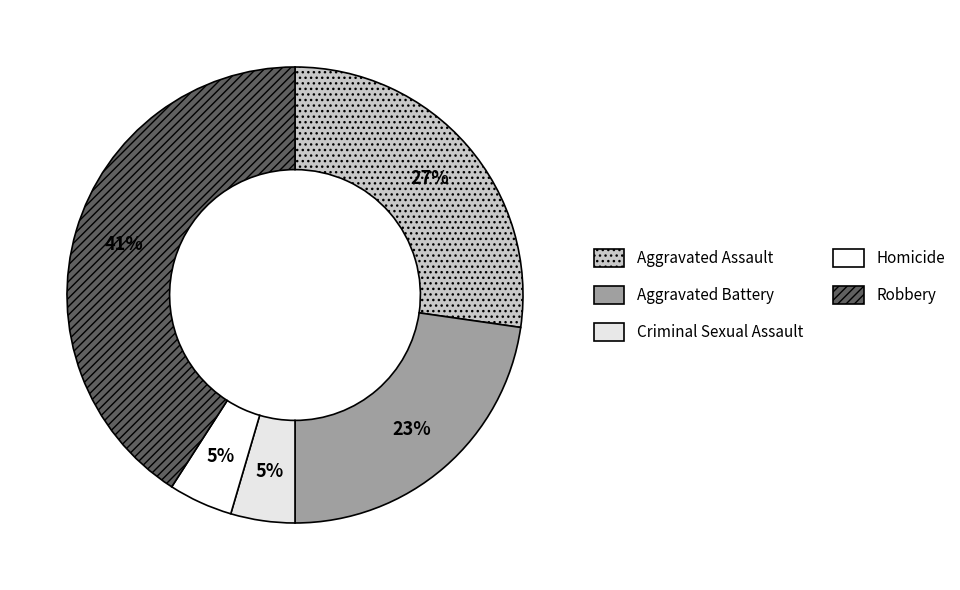

To the nearest percent, what percentage of the pie is Criminal Sexual Assault?

5%